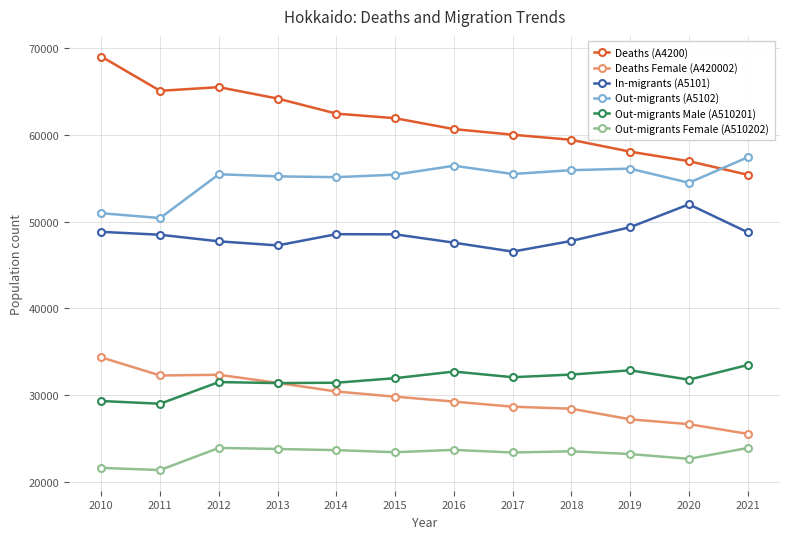

What is the difference between the second highest and minimum values in the Out-migrants Male (A510201) series?

3851